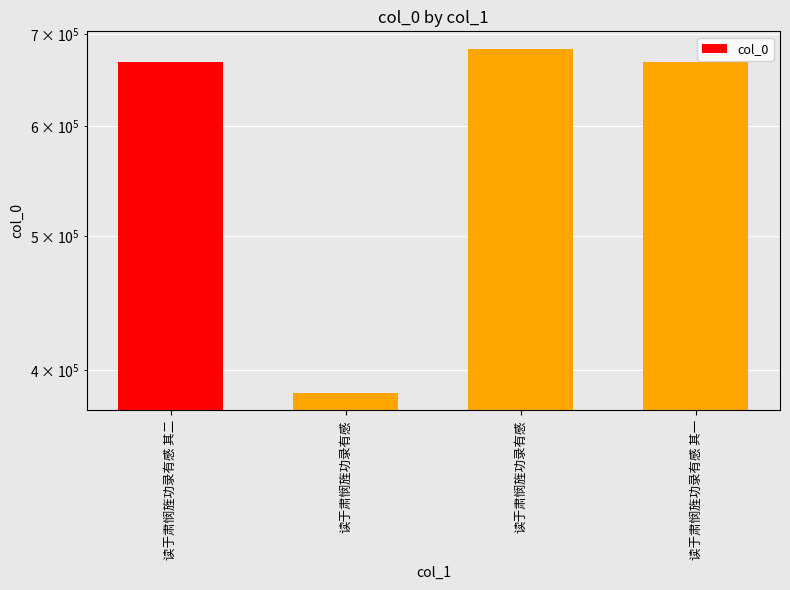

Reading left to right, transcribe all the data shown in this chart.

读于肃悯旌功录有感 其二=668118	读于肃悯旌功录有感=384823	读于肃悯旌功录有感=682998	读于肃悯旌功录有感 其一=668117